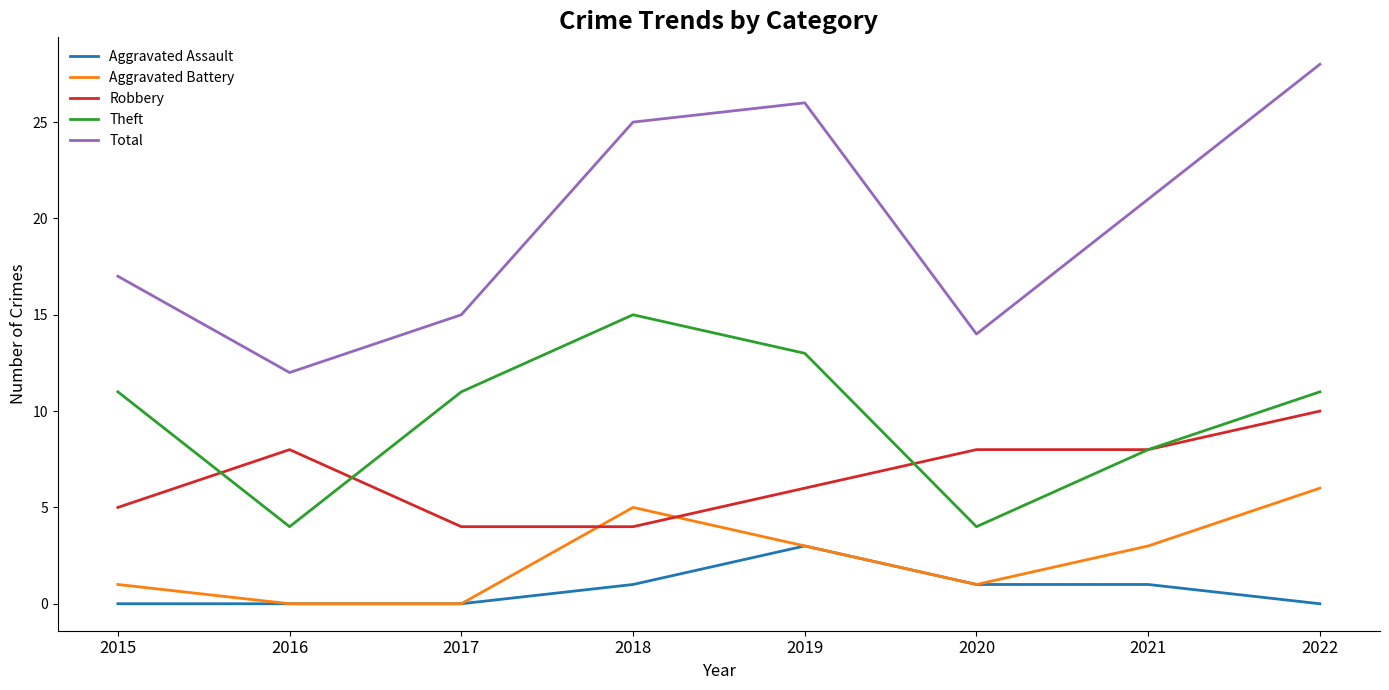

The Robbery series shows 8 at 2020. True or false?

True